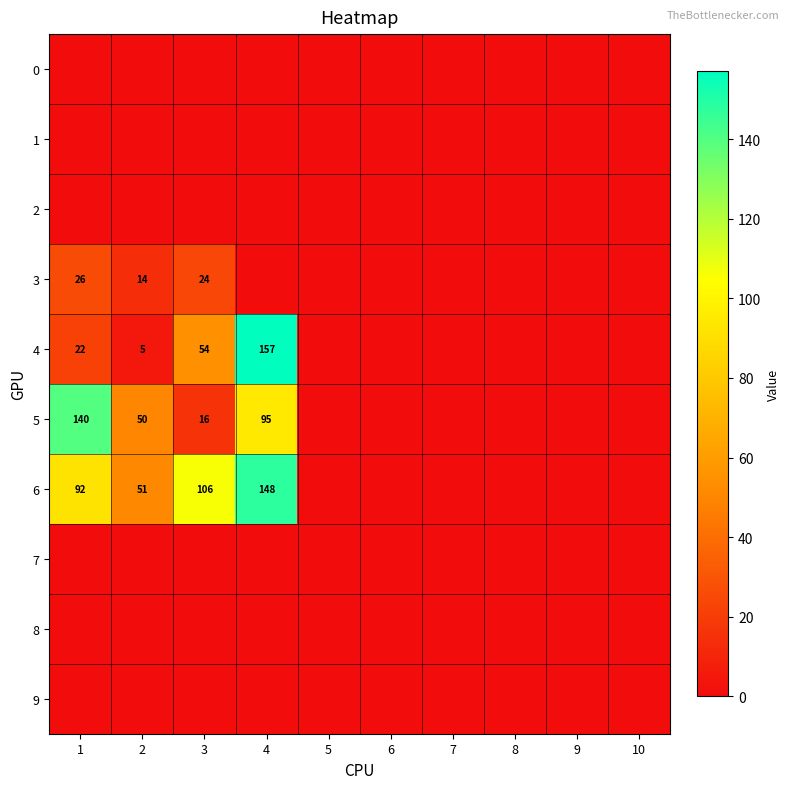

Is it true that 6 equals 159 at 1?

False